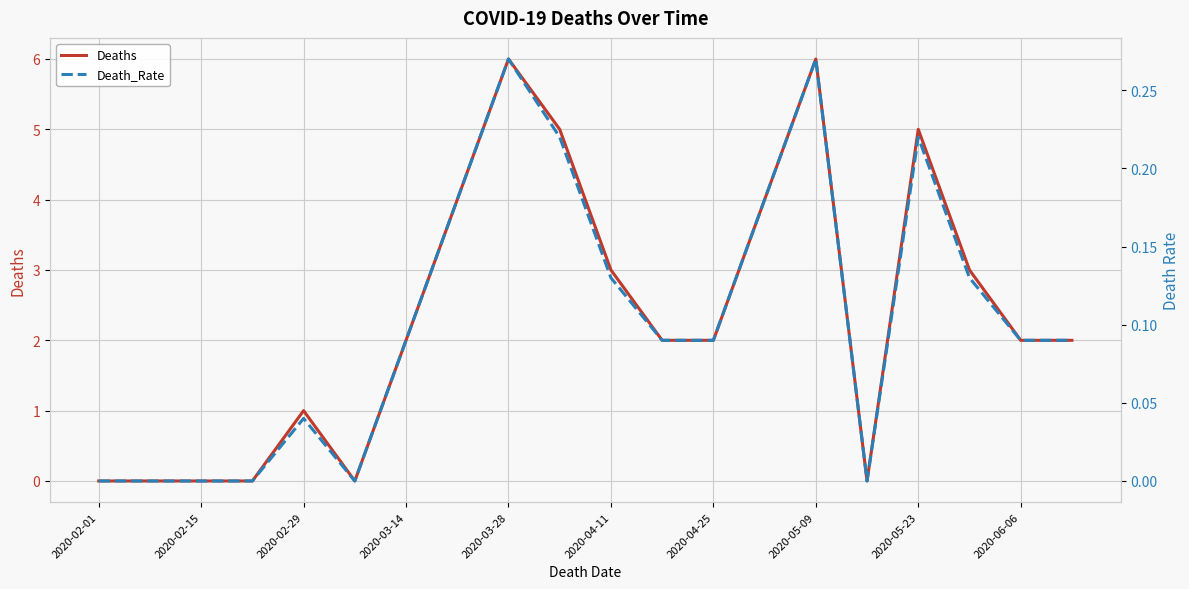

In Deaths, how many points are lower than both neighbors (excluding endpoints)?

2